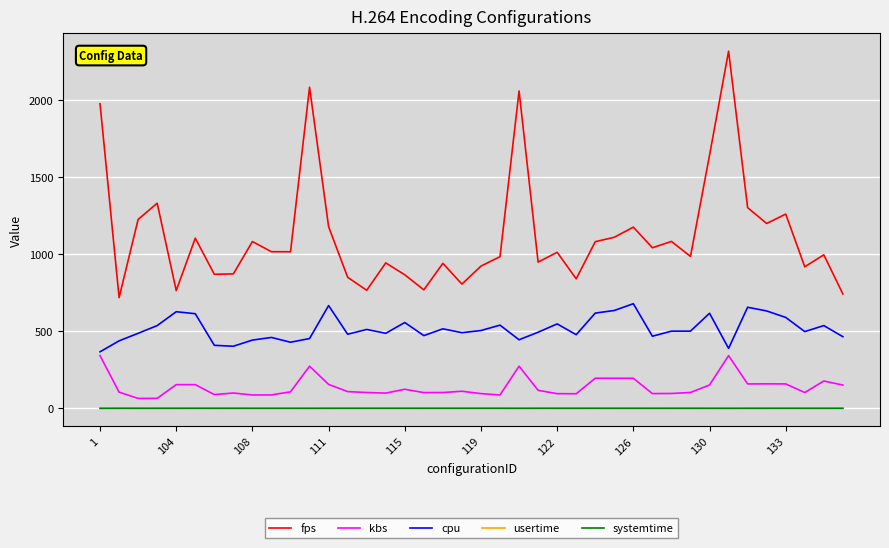

True or false: kbs and usertime intersect in this chart.

False